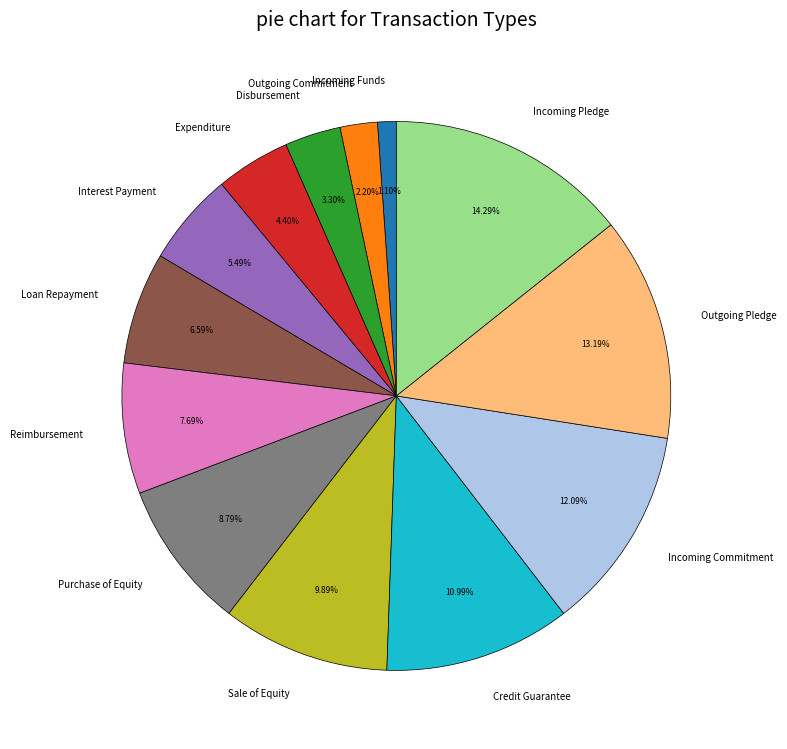

Is the sum of Incoming Pledge and Expenditure greater than half?

No